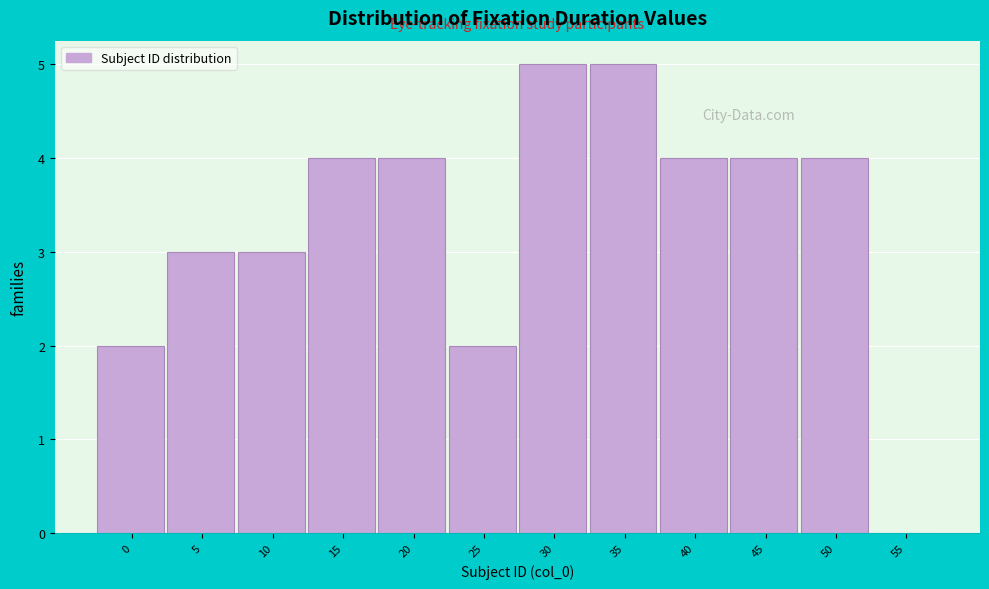

Reading left to right, transcribe all the data shown in this chart.

0=2	5=3	10=3	15=4	20=4	25=2	30=5	35=5	40=4	45=4	50=4	55=0